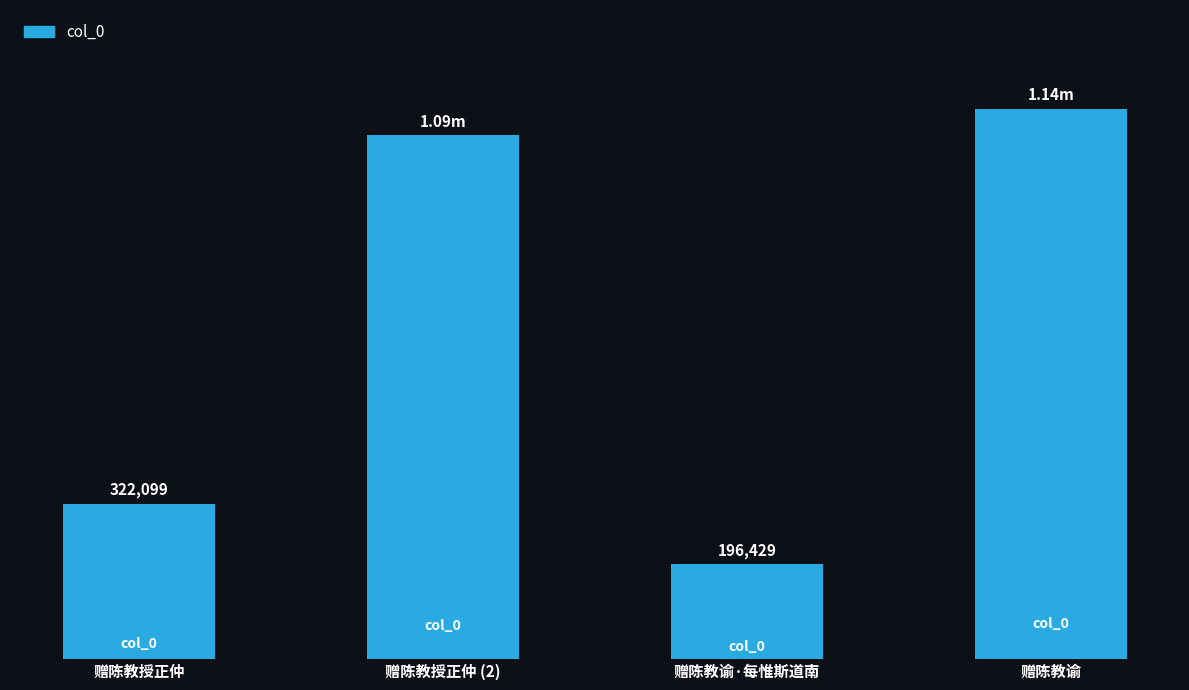

What is the average value?

686544